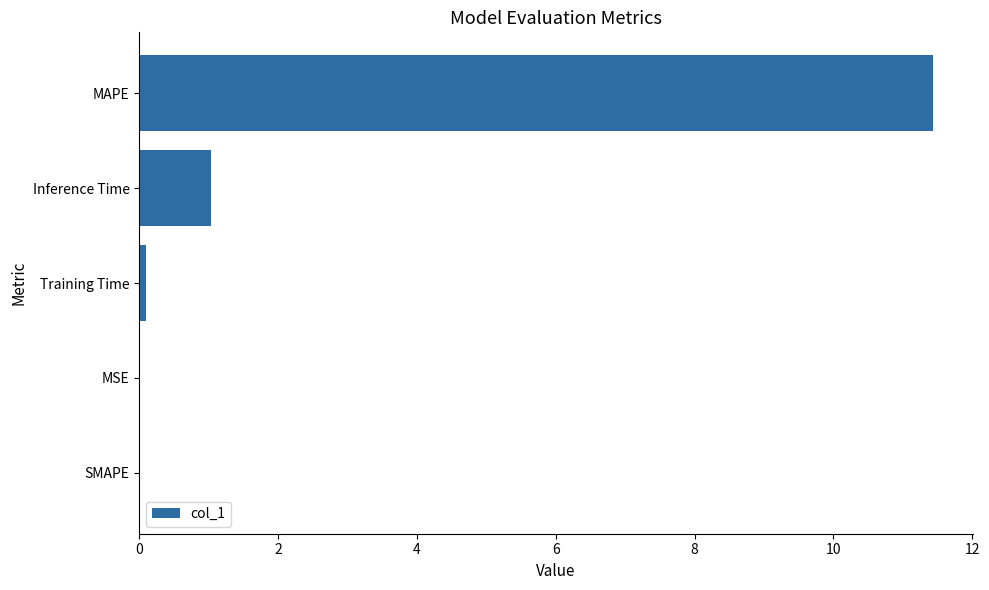

What is the sum of the values at SMAPE and Inference Time?

1.0